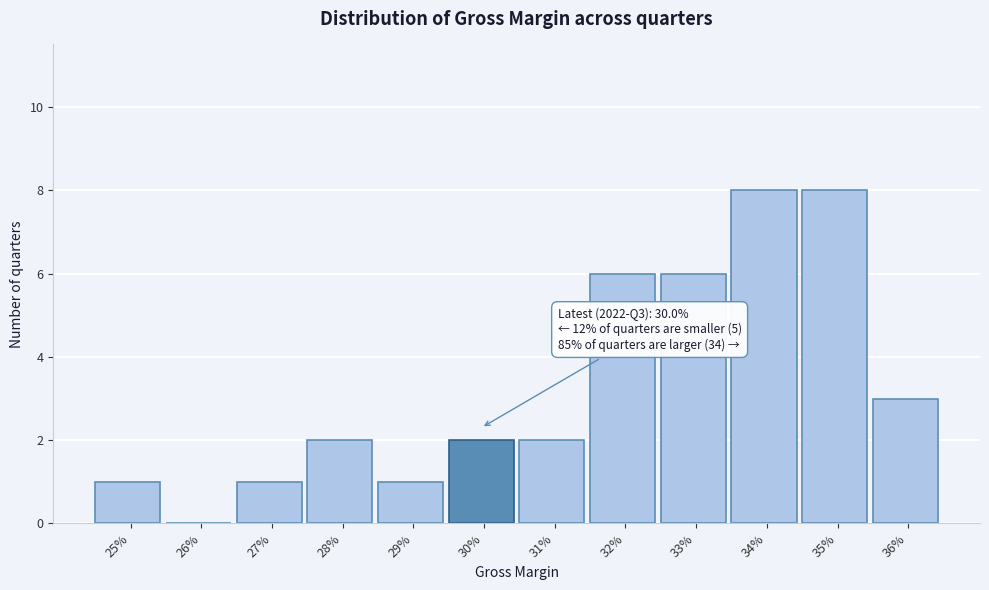

Reading right to left, list all the values displayed in this chart.

36%=3	35%=8	34%=8	33%=6	32%=6	31%=2	30%=2	29%=1	28%=2	27%=1	26%=0	25%=1